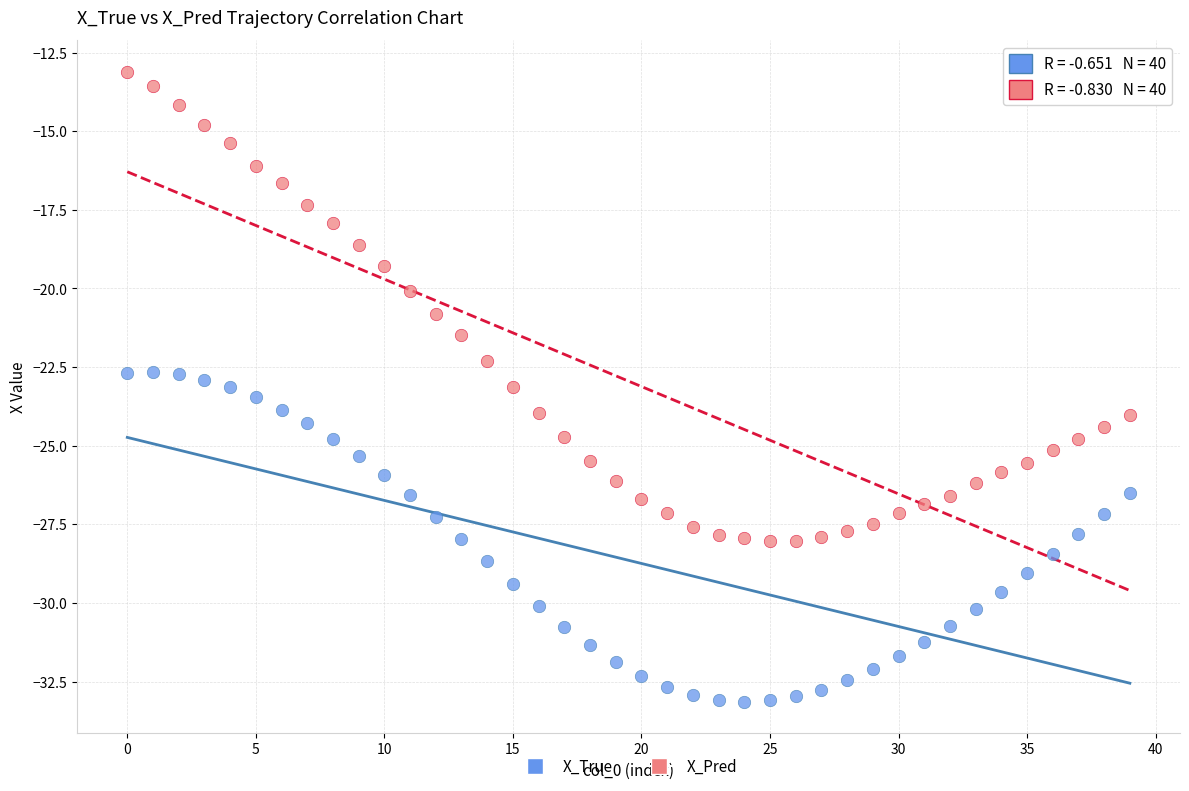

Across all data points, what is the range of Y values (max minus min)?

20.0